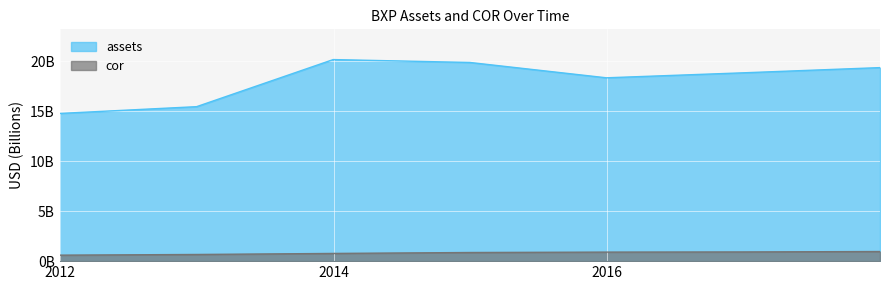

True or false: cor and assets intersect in this chart.

False